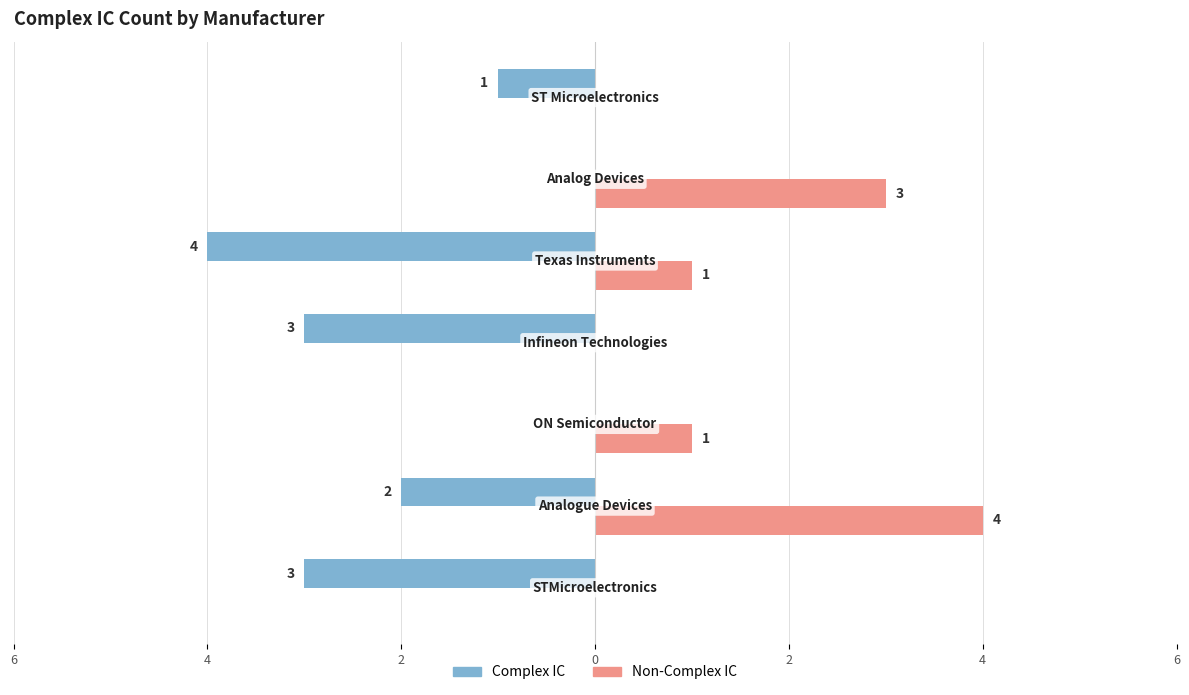

What are all the series names shown in the legend?

Complex IC, Non-Complex IC